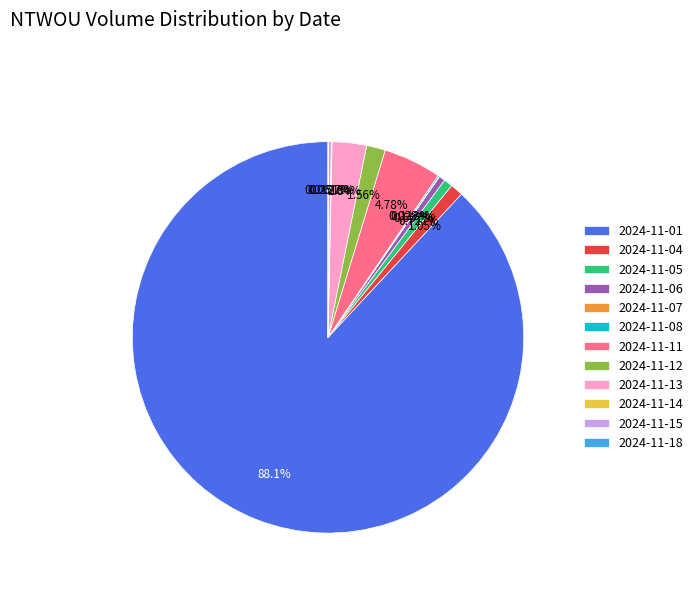

Which has a higher value, 2024-11-11 or 2024-11-01?

2024-11-01